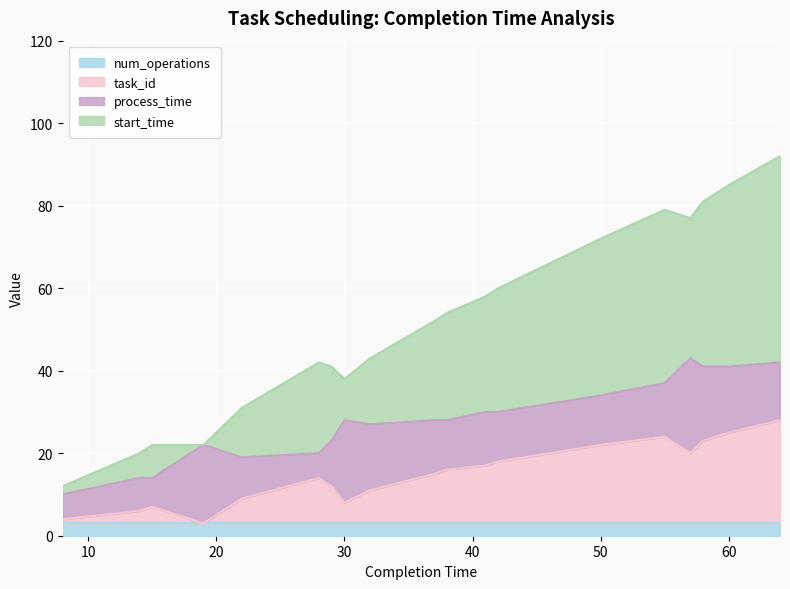

What is the lowest value of the task_id series?

3